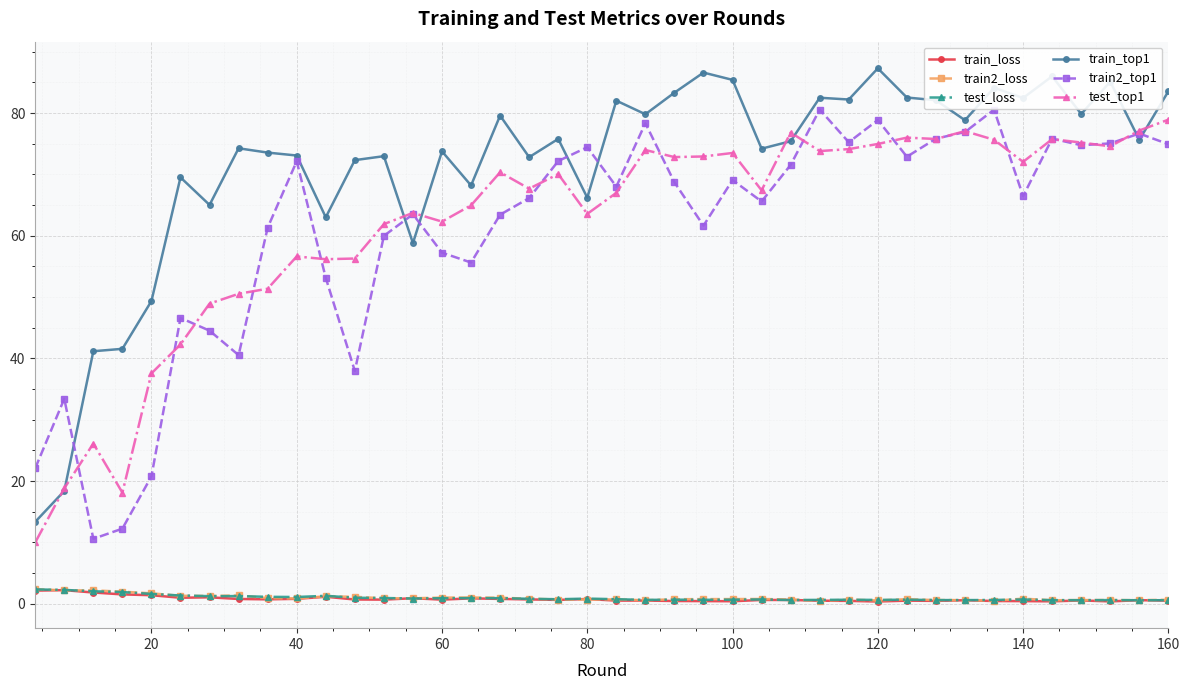

What is the lowest value of the train2_top1 series?

10.6